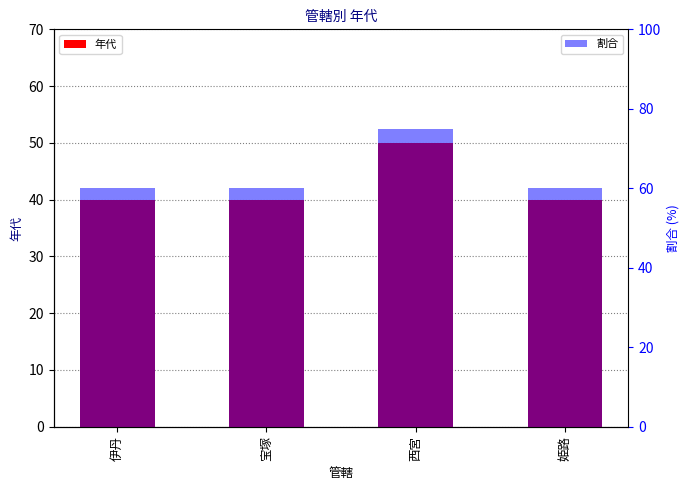

Does the chart contain stacked bars?

No